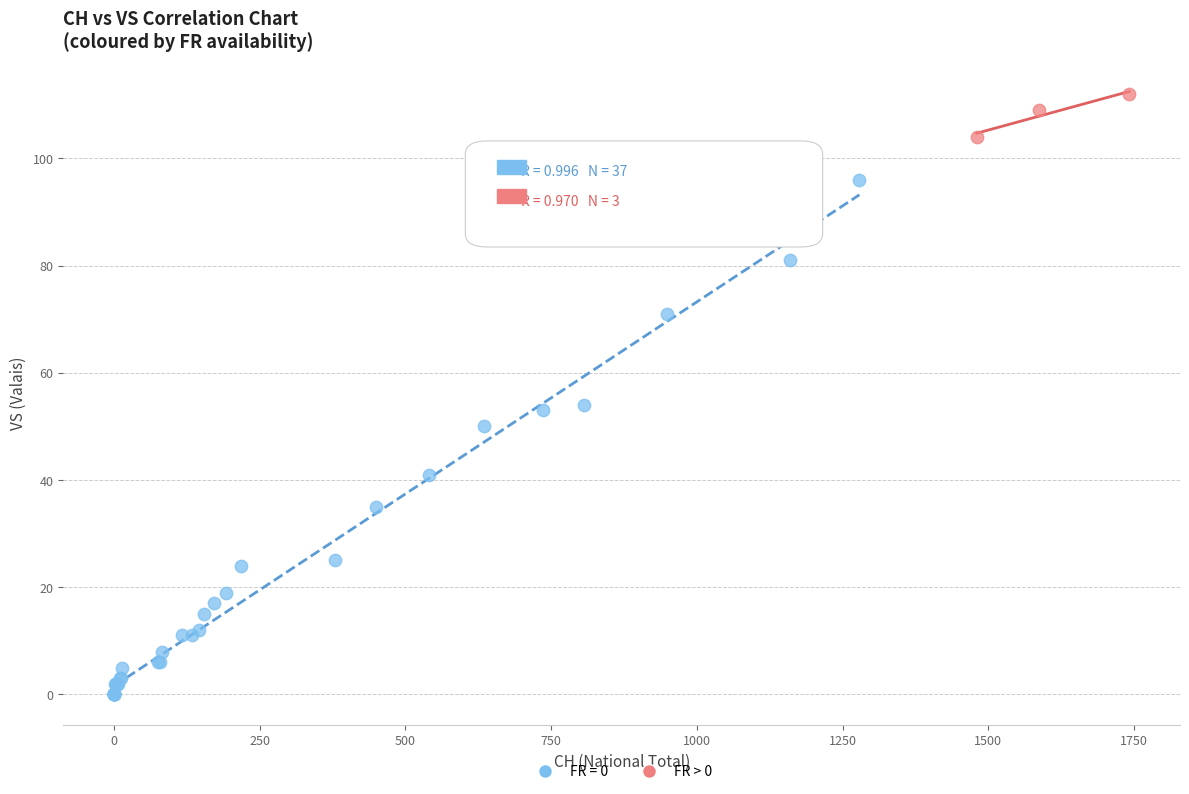

Which series contains the highest Y value?

FR > 0